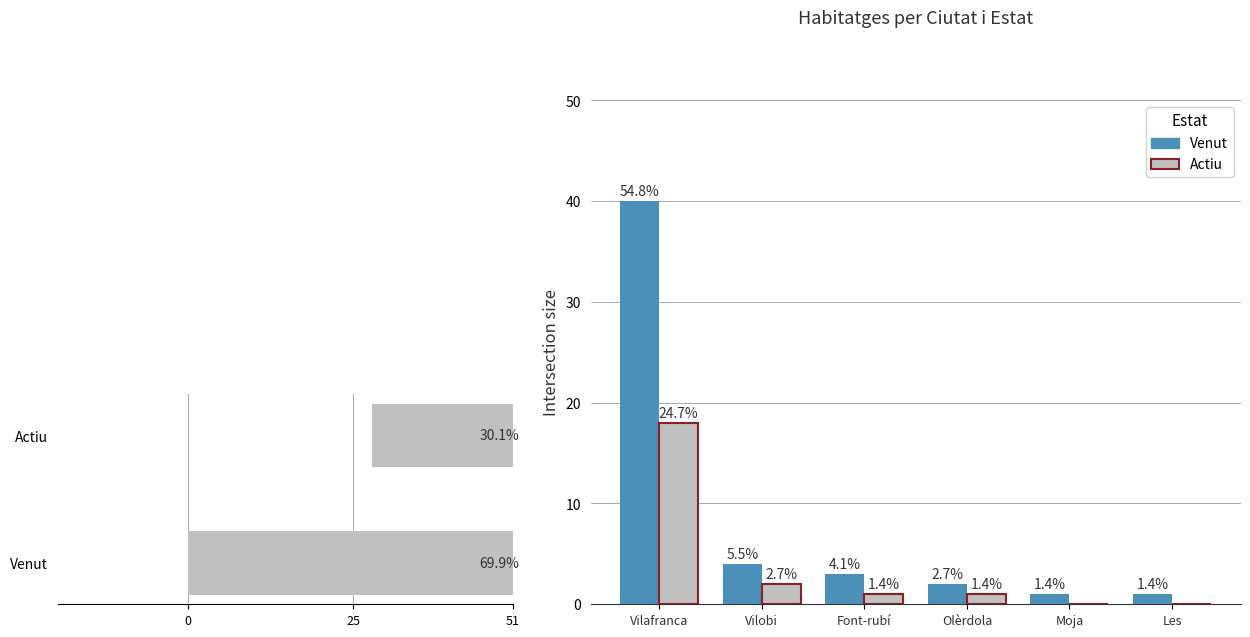

What is the difference between the highest and lowest values at Vilafranca?

22